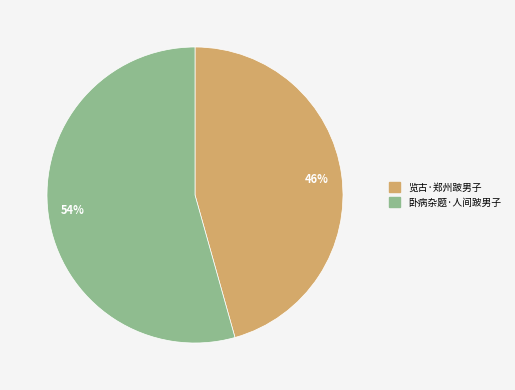

The 54% slice represents 66% of the pie. True or false?

False